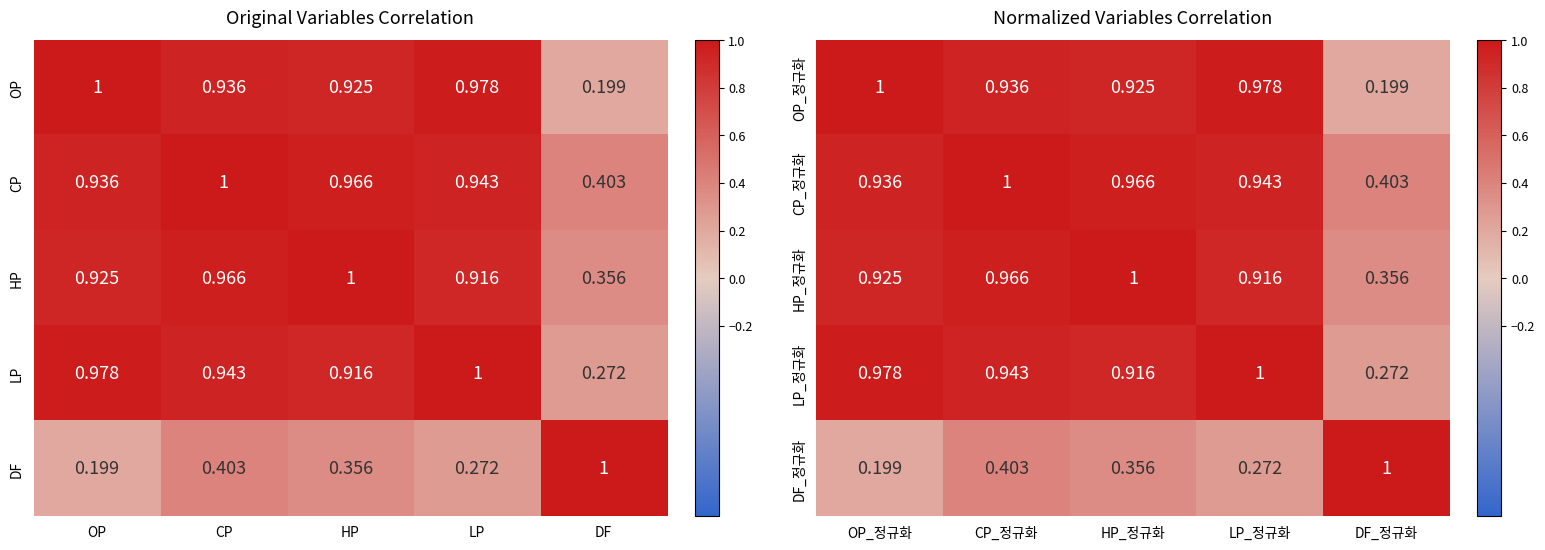

Where is DF_정규화 nearest to the value 0?

OP_정규화